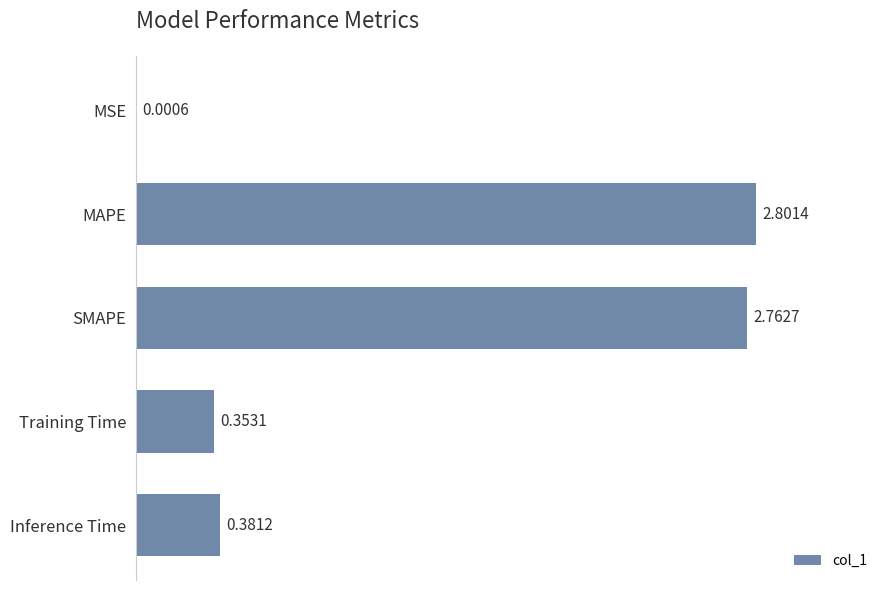

Where is the data nearest to the value 1?

Inference Time